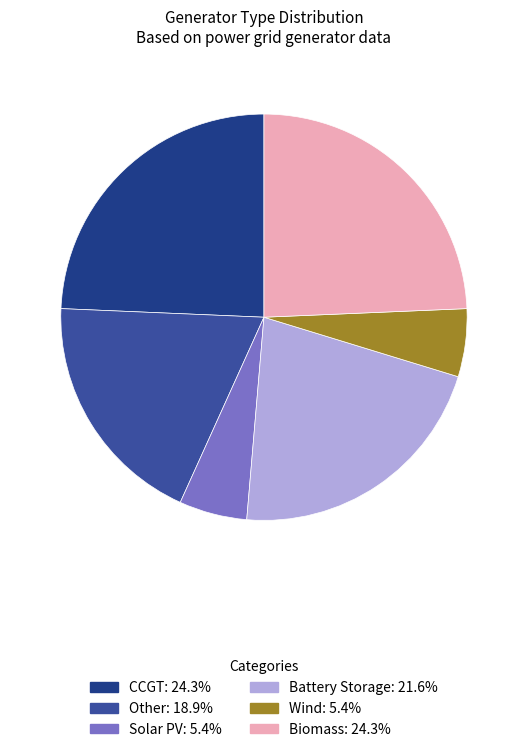

To the nearest percent, what is the average slice percentage?

17%